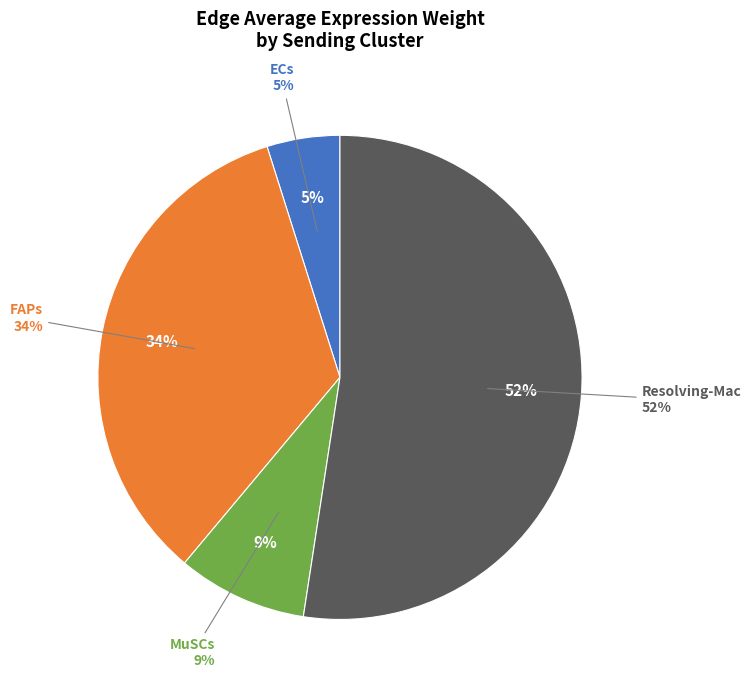

How many segments does this pie chart have?

4